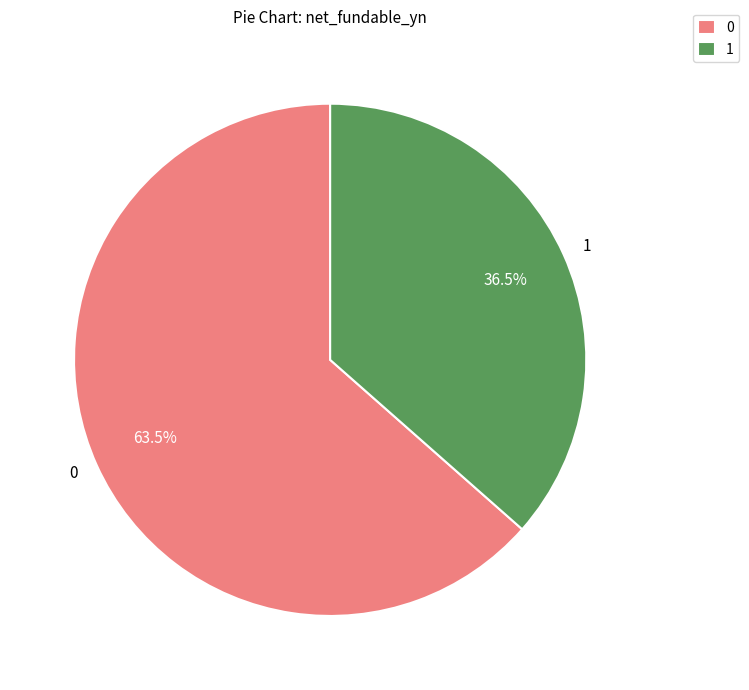

Count the number of slices in the pie.

2